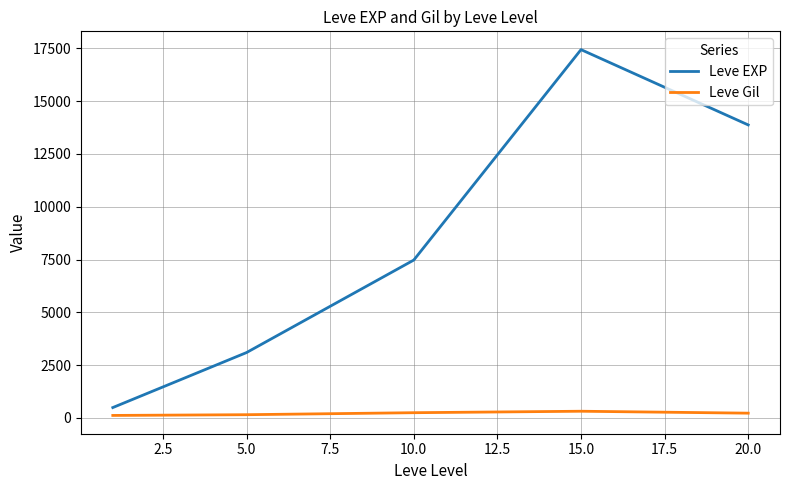

True or false: Leve EXP and Leve Gil cross at least once.

False